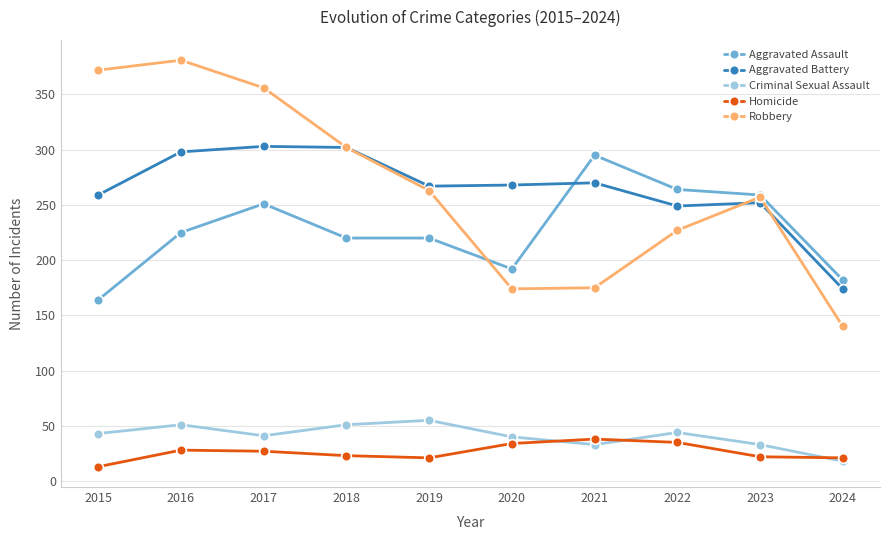

At which category does the chart reach its peak across all series?

2016